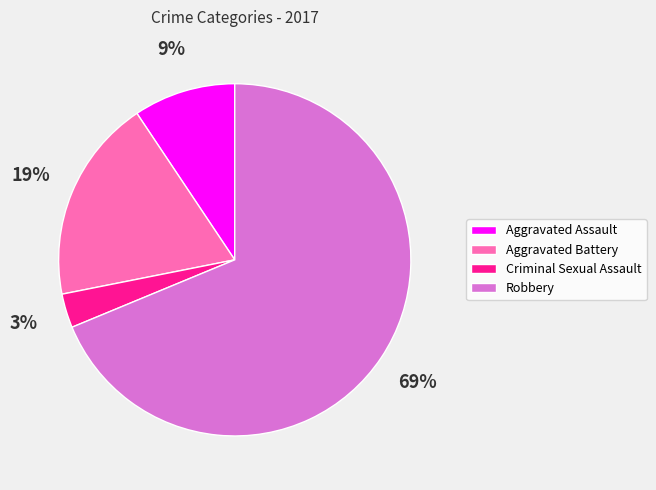

Which has a higher value, Criminal Sexual Assault or Aggravated Battery?

Aggravated Battery